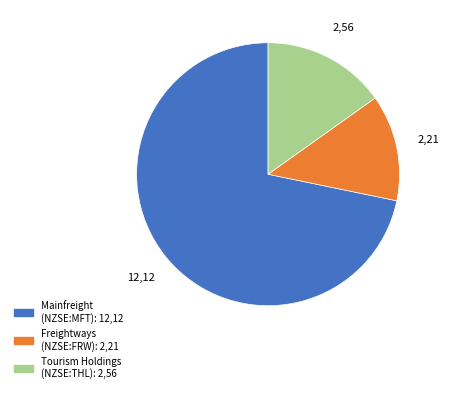

Is there any slice that represents more than half of the pie?

Yes